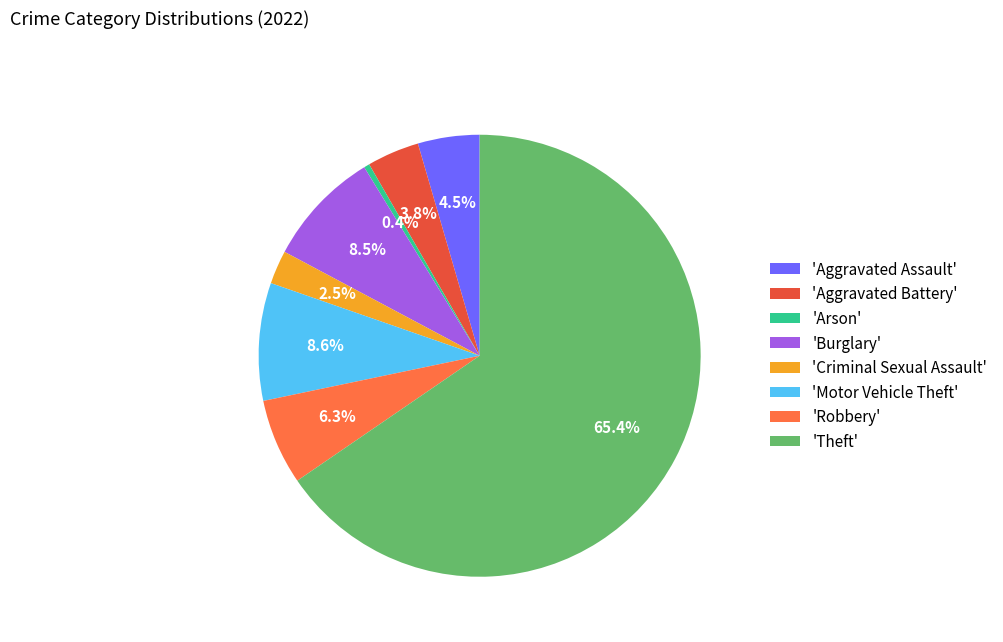

Is there any slice that represents more than half of the pie?

Yes